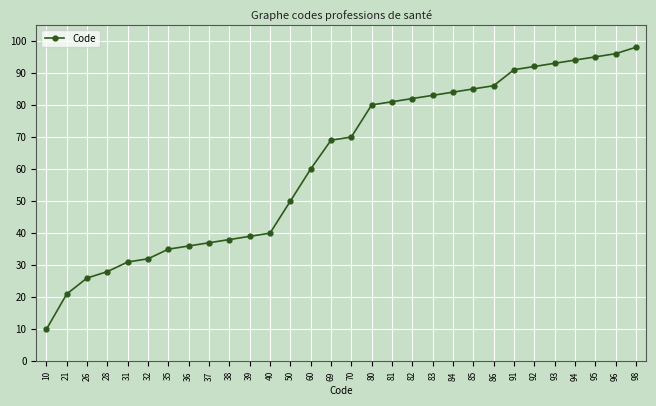

Rank the categories by value from lowest to highest.

10, 21, 26, 28, 31, 32, 35, 36, 37, 38, 39, 40, 50, 60, 69, 70, 80, 81, 82, 83, 84, 85, 86, 91, 92, 93, 94, 95, 96, 98